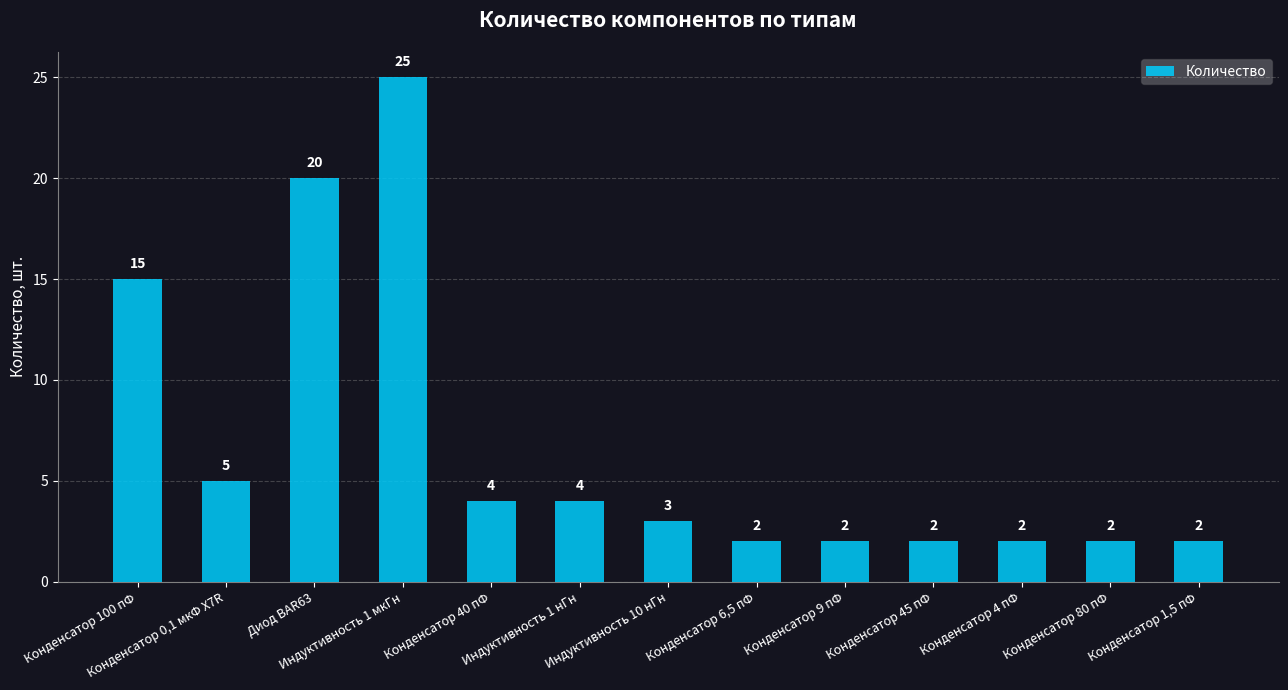

How many bars are there in total?

13